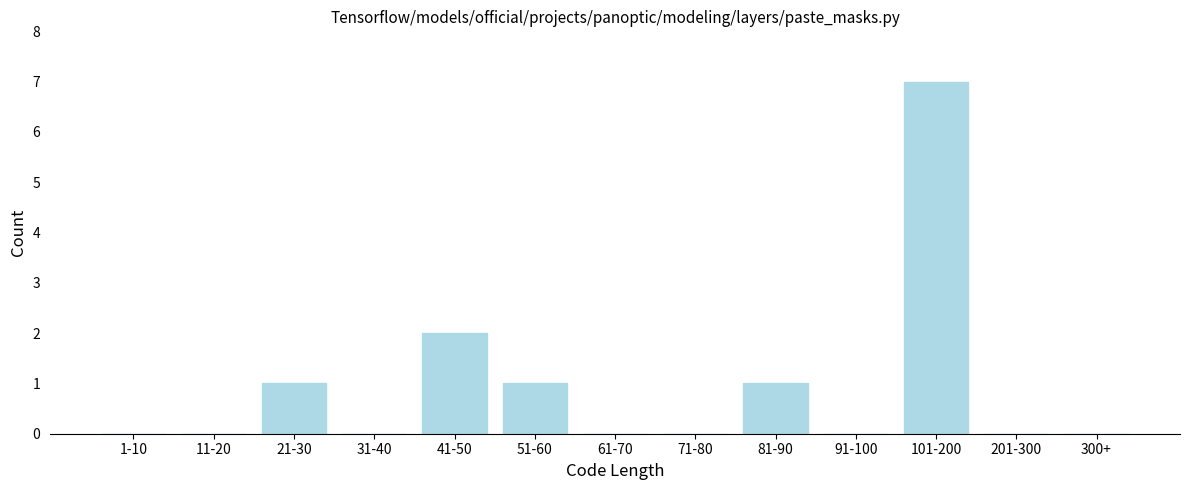

Reading left to right, extract all data points from this chart.

1-10=0	11-20=0	21-30=1	31-40=0	41-50=2	51-60=1	61-70=0	71-80=0	81-90=1	91-100=0	101-200=7	201-300=0	300+=0